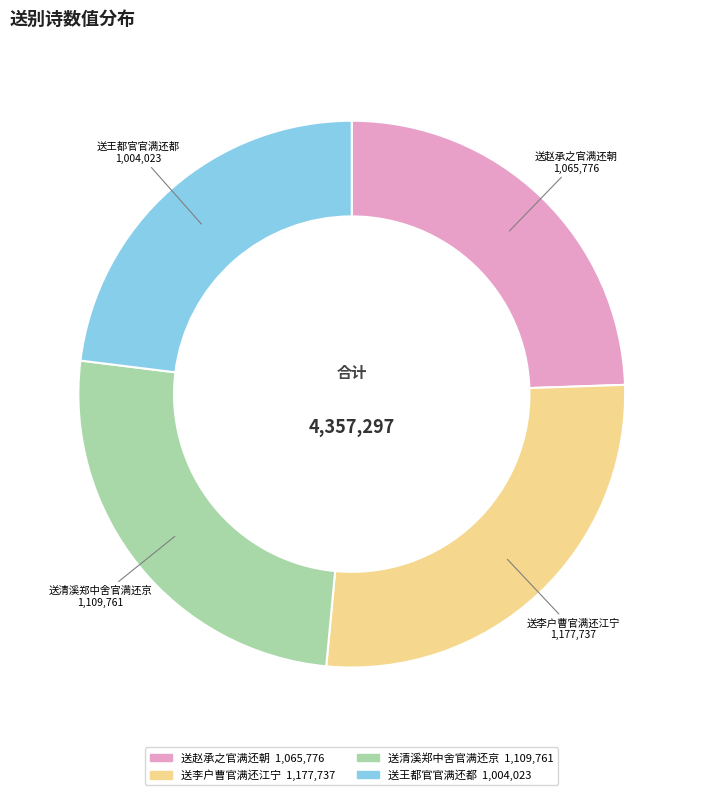

Which category has the smallest portion of the pie?

送王都官官满还都